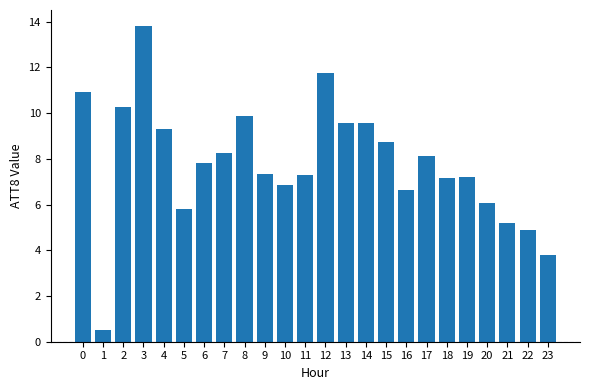

How many bars are there in total?

24